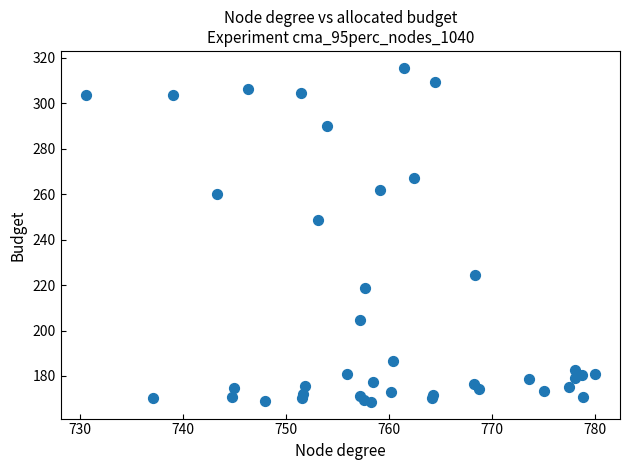

What Y value in the scatter plot is closest to 242?

248.6